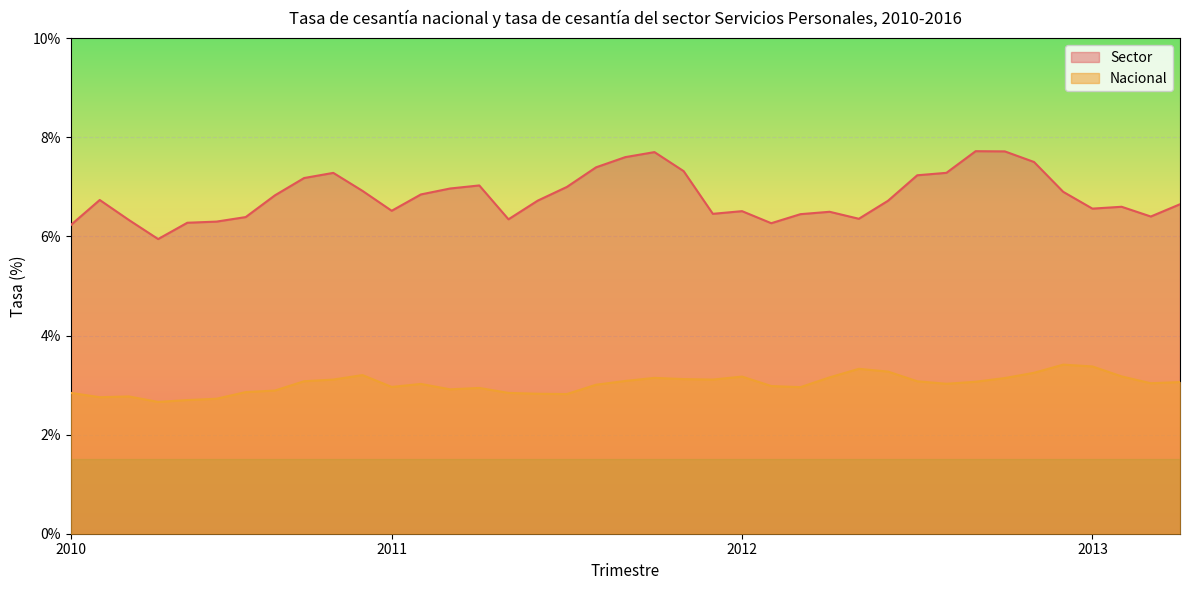

Is the value of Nacional at 2012-ene-mar greater than the value of Sector at 2011-jun-ago?

No